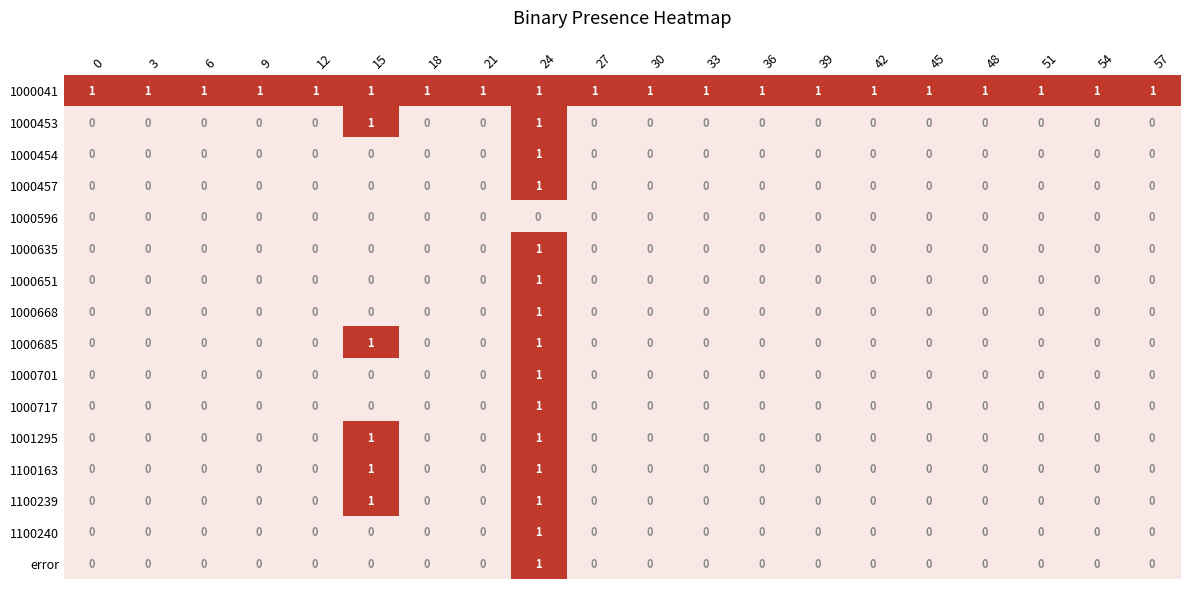

What is the total value across all series at 48?

1